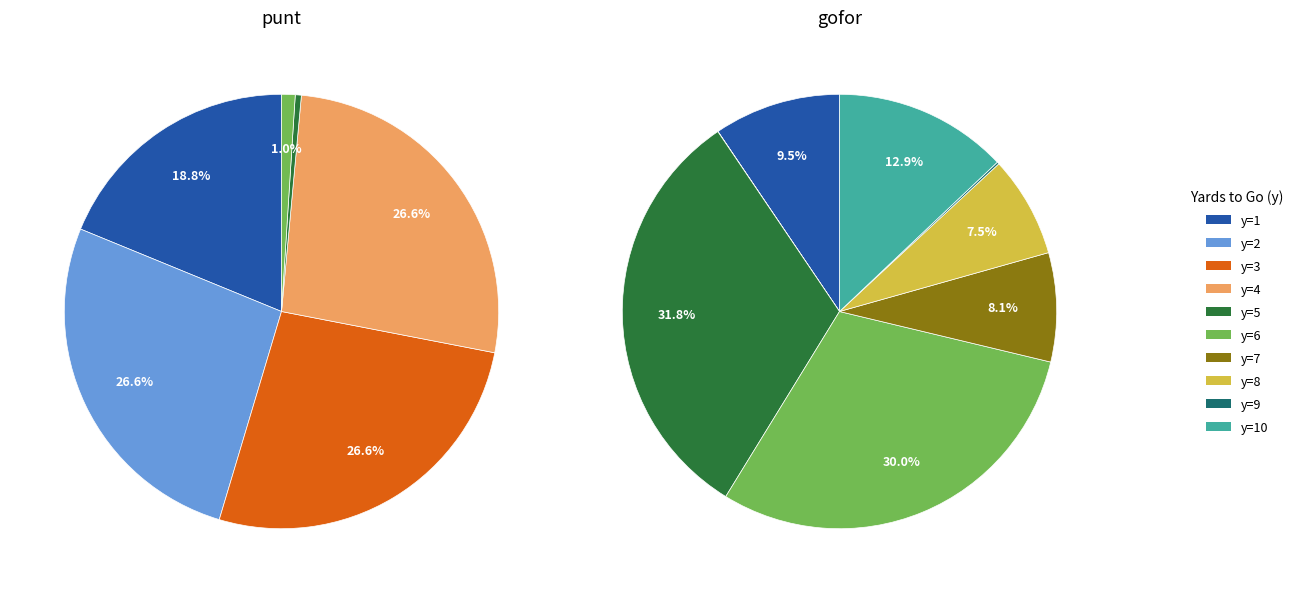

Is y=9 the majority of the pie?

No